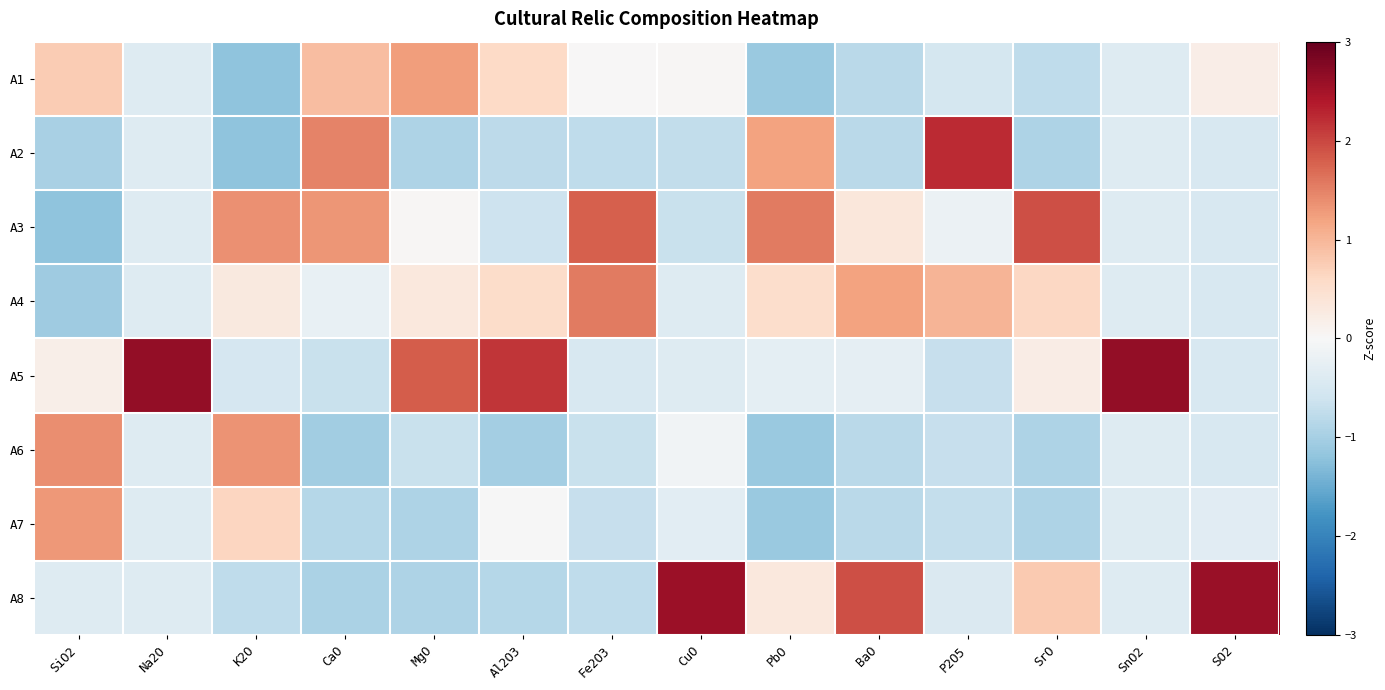

What is the difference between the highest and lowest values at Fe2O3?

2.6